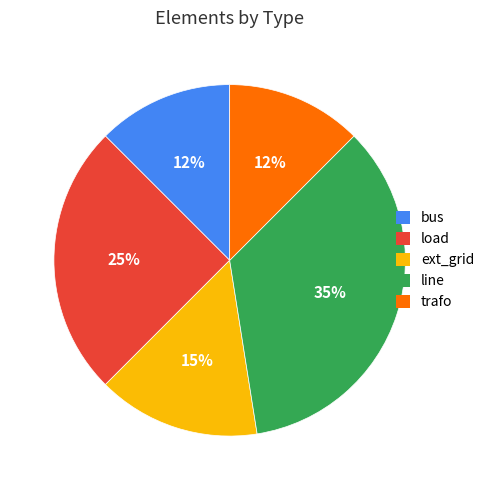

What is the largest slice in the pie chart?

line